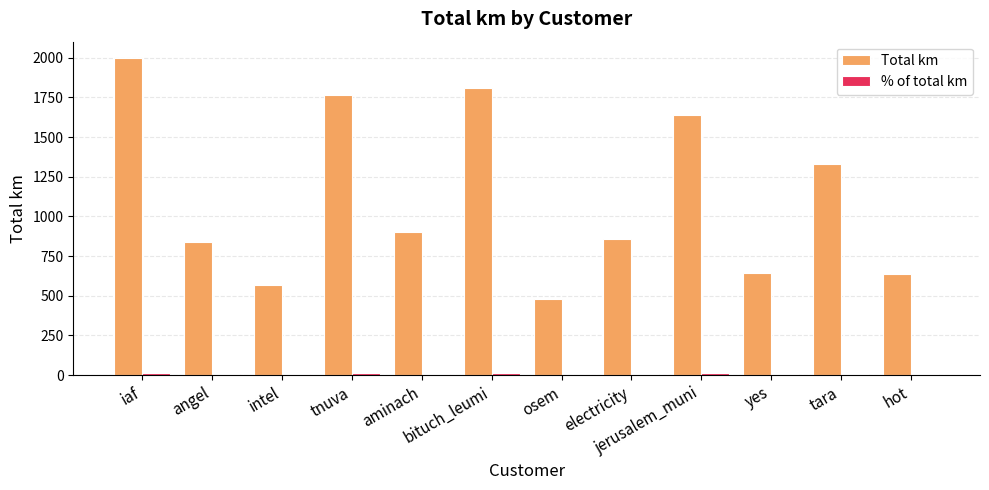

What is the greatest value displayed?

2001.0